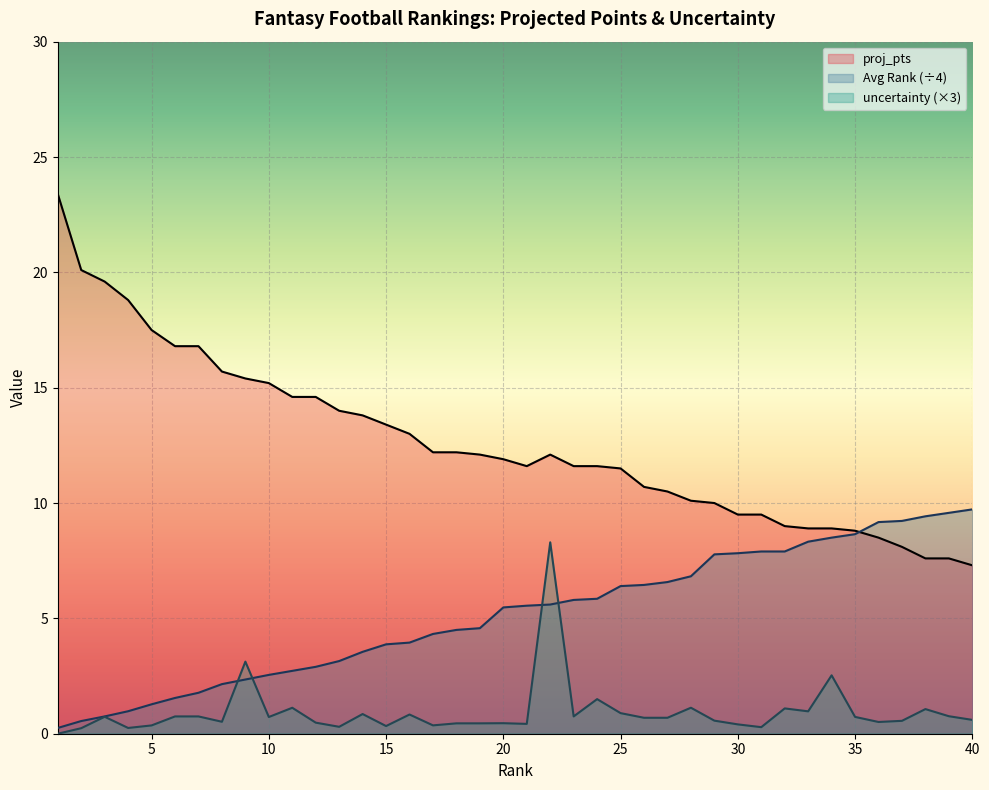

How many times do proj_pts and Avg Rank cross each other?

1